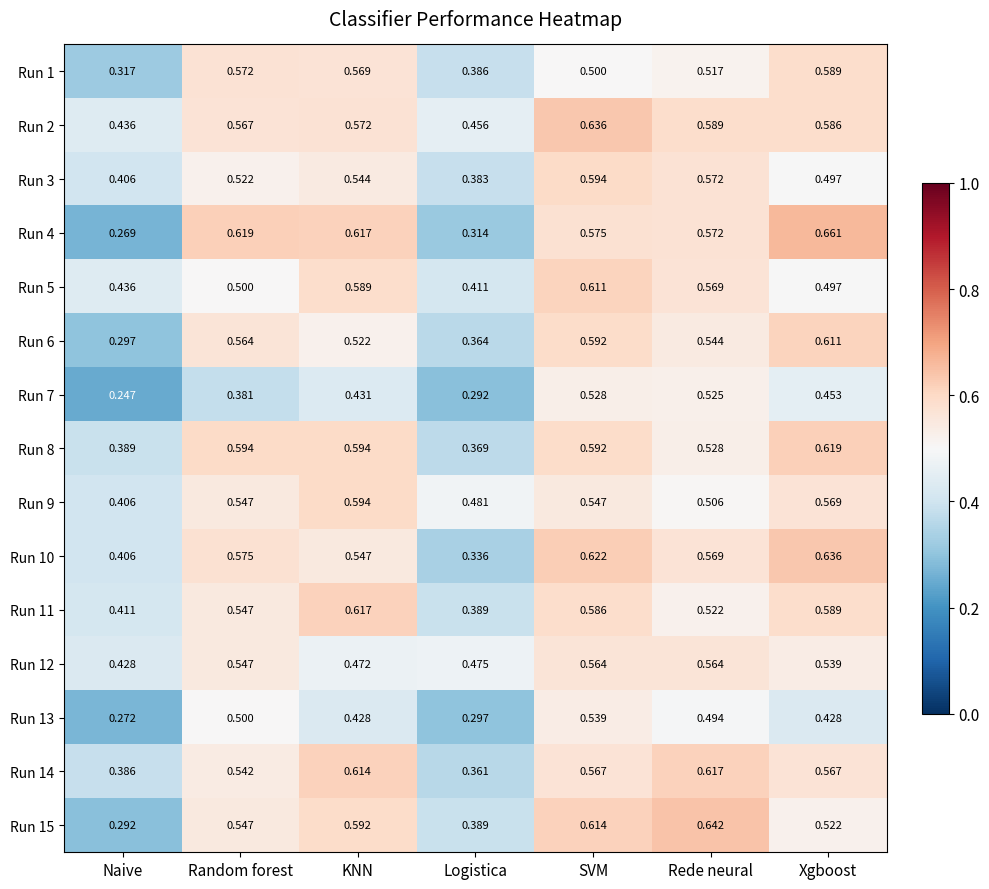

Which category has the highest value in the Run 14 series?

Rede neural